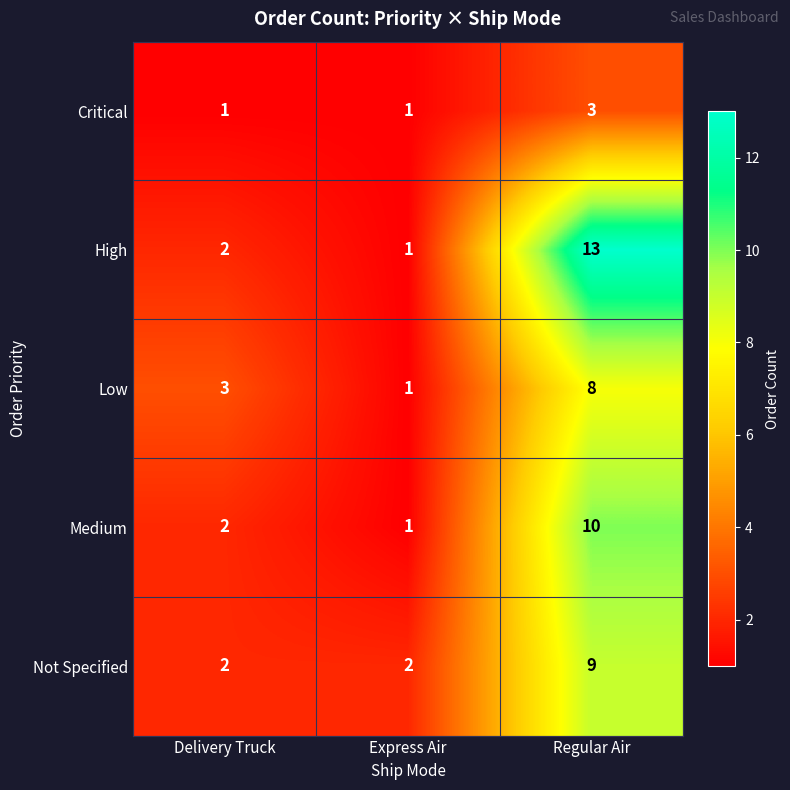

What is the sum of all Not Specified values?

13